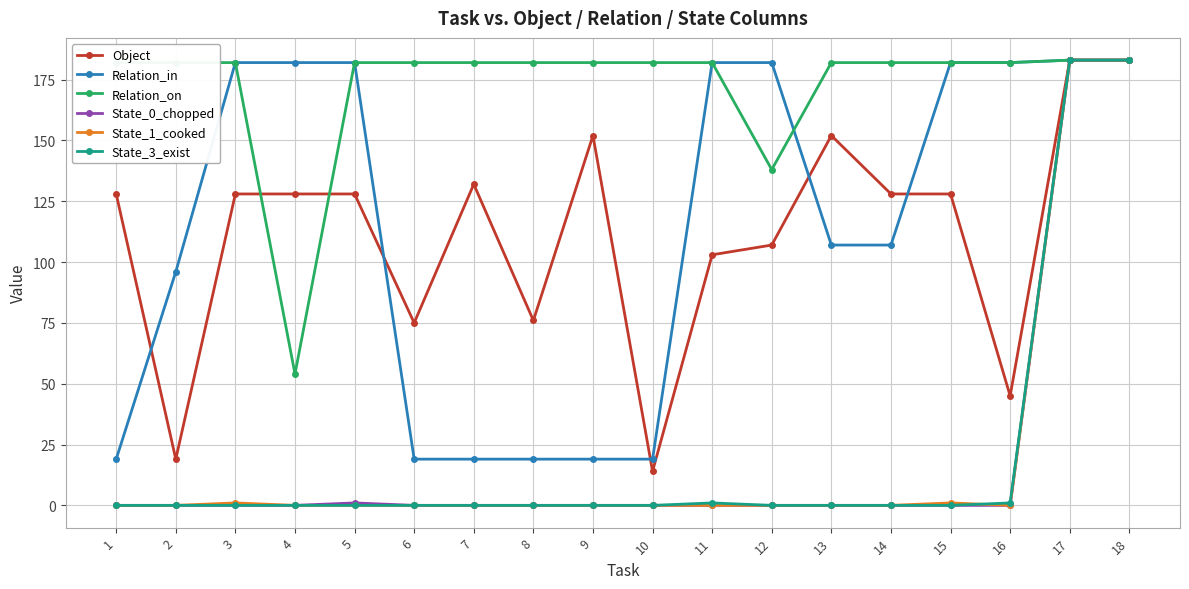

Which series changed the most between 5 and 11?

Object